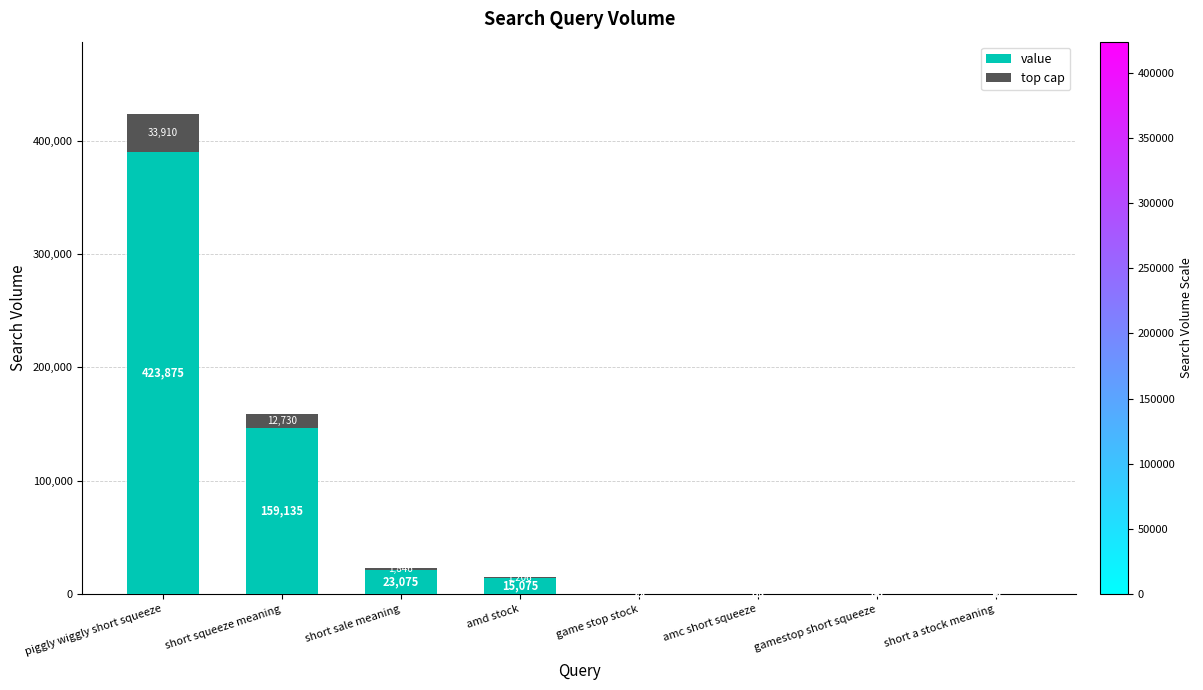

Read the value value at game stop stock.

69.0